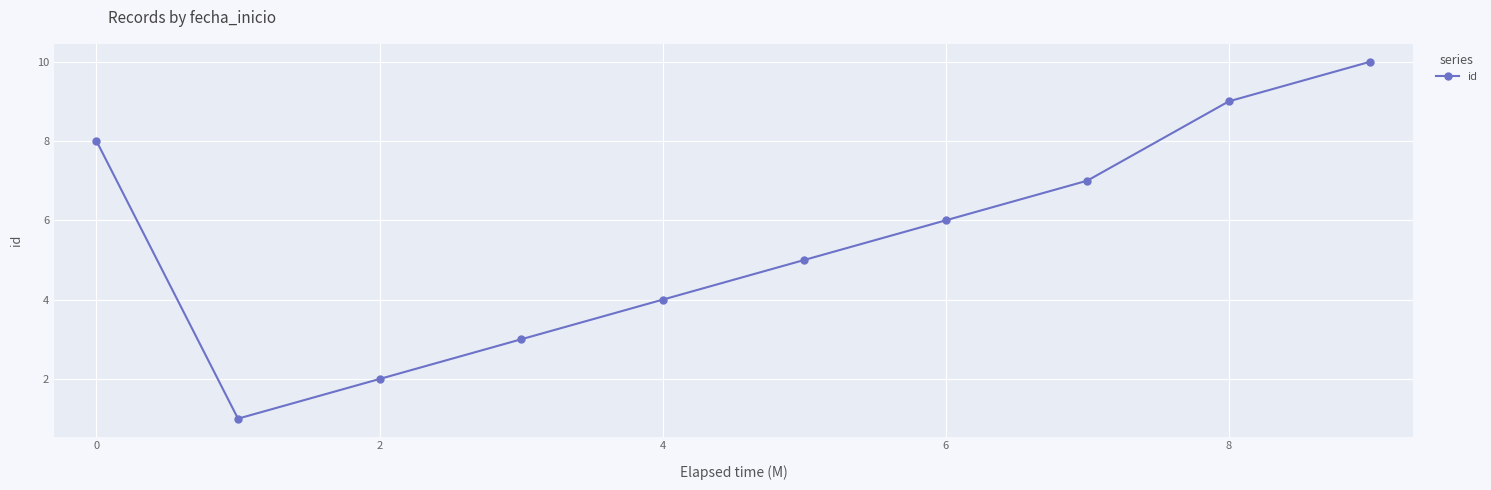

True or false: the data has more than 0 interior local peaks.

False